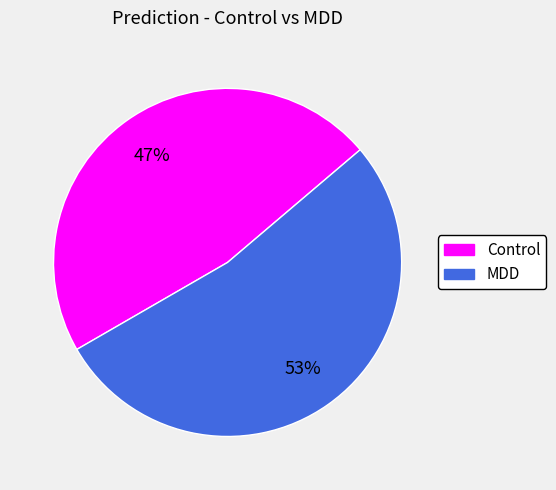

Is the sum of Control and MDD greater than half?

Yes